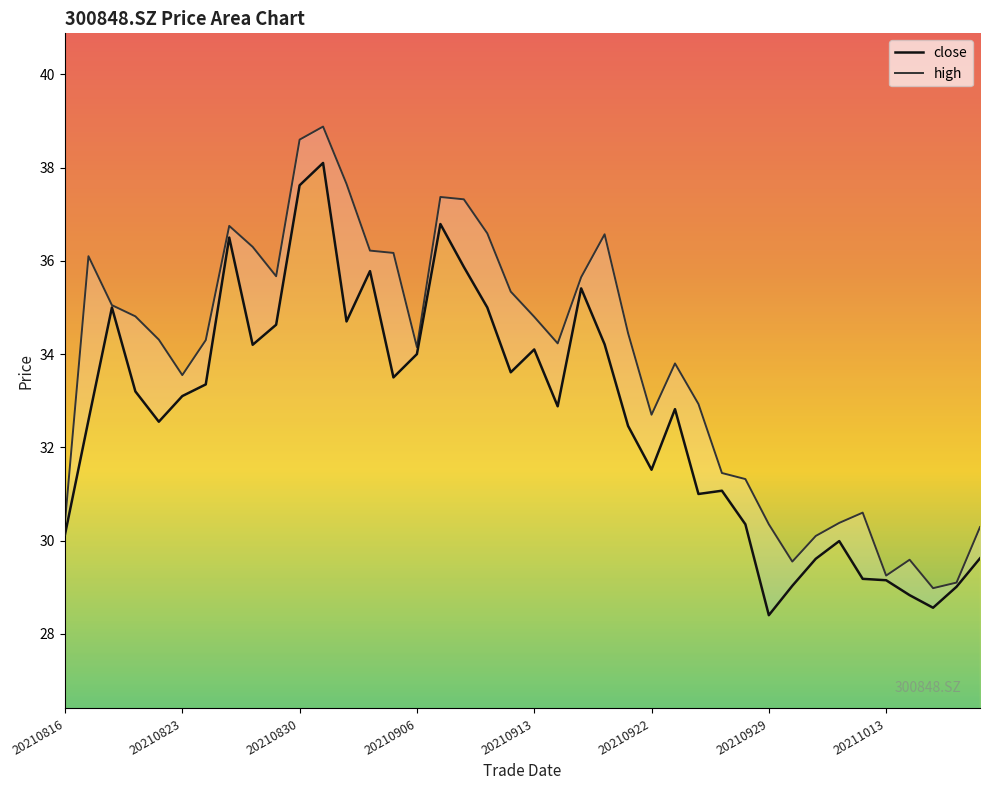

What is the value of the close point at the 10th from the left?

34.6